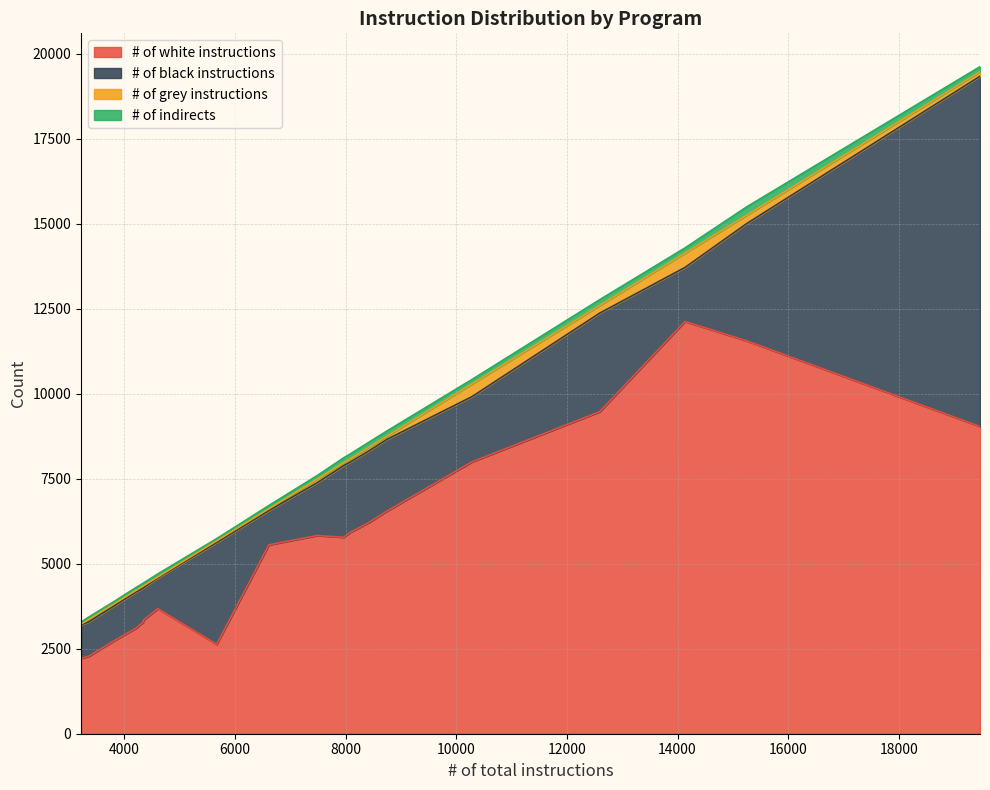

True or false: # of black instructions has a value of 274 at cksum.

False